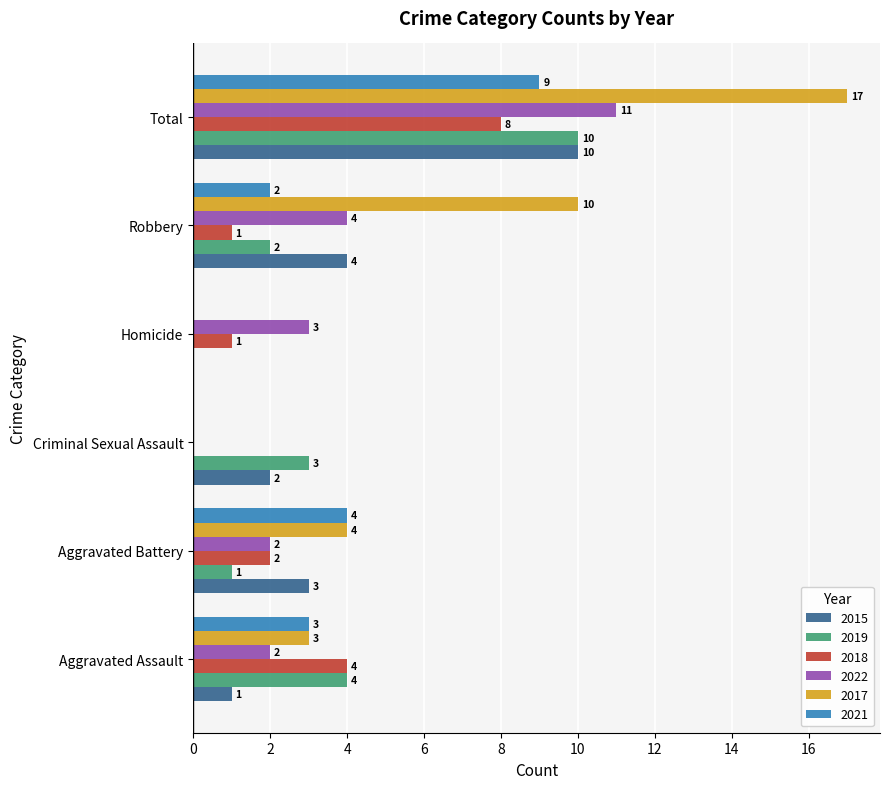

Which label corresponds to the largest value in the chart?

Total